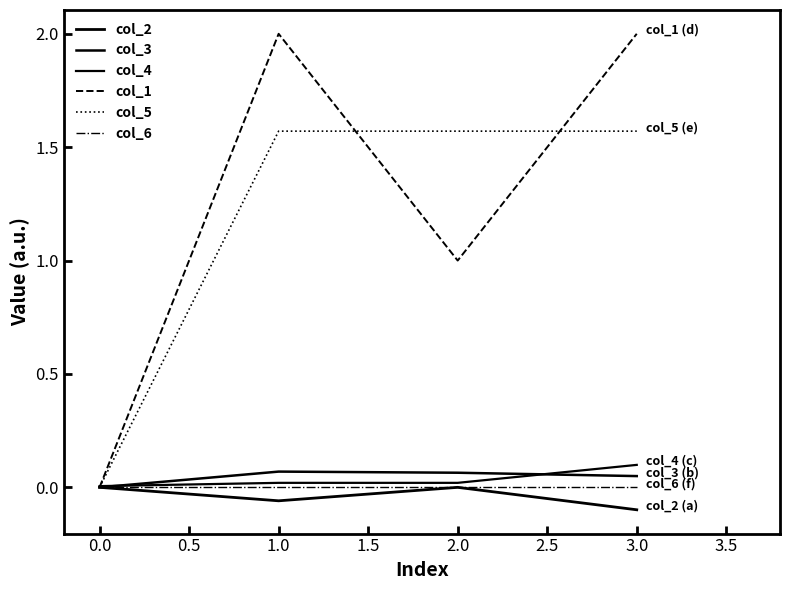

Reading left to right, transcribe all the data shown in this chart.

col_2: -0.0	-0.1	0.0	-0.1
col_3: -0.0	0.1	0.1	0.0
col_4: 0.0	0.0	0.0	0.1
col_1: 0.0	2.0	1.0	2.0
col_5: 0.0	1.6	1.6	1.6
col_6: 0.0	0.0	0.0	0.0